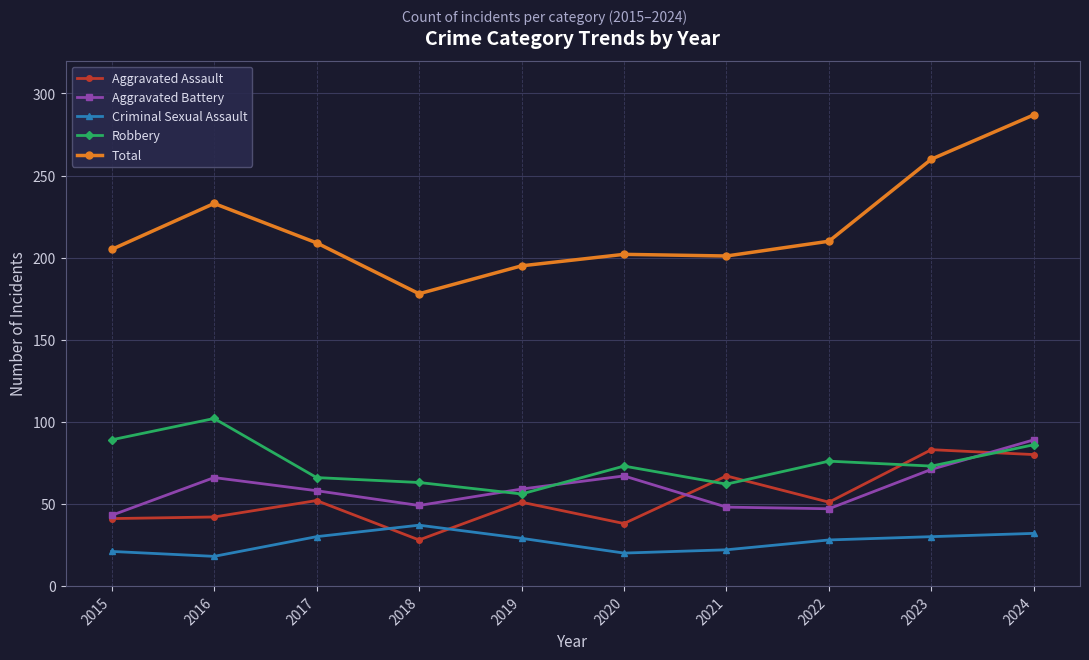

Does the chart have visible grid lines?

Yes